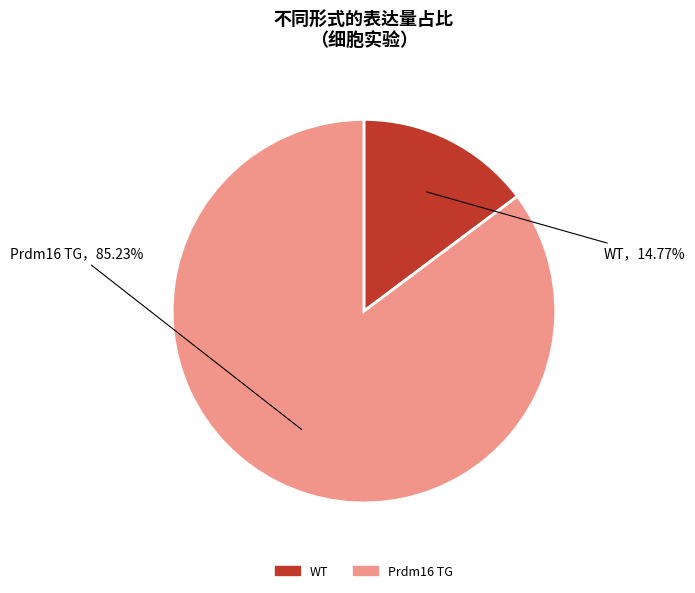

To the nearest percent, what percentage of the pie is Prdm16 TG?

85%